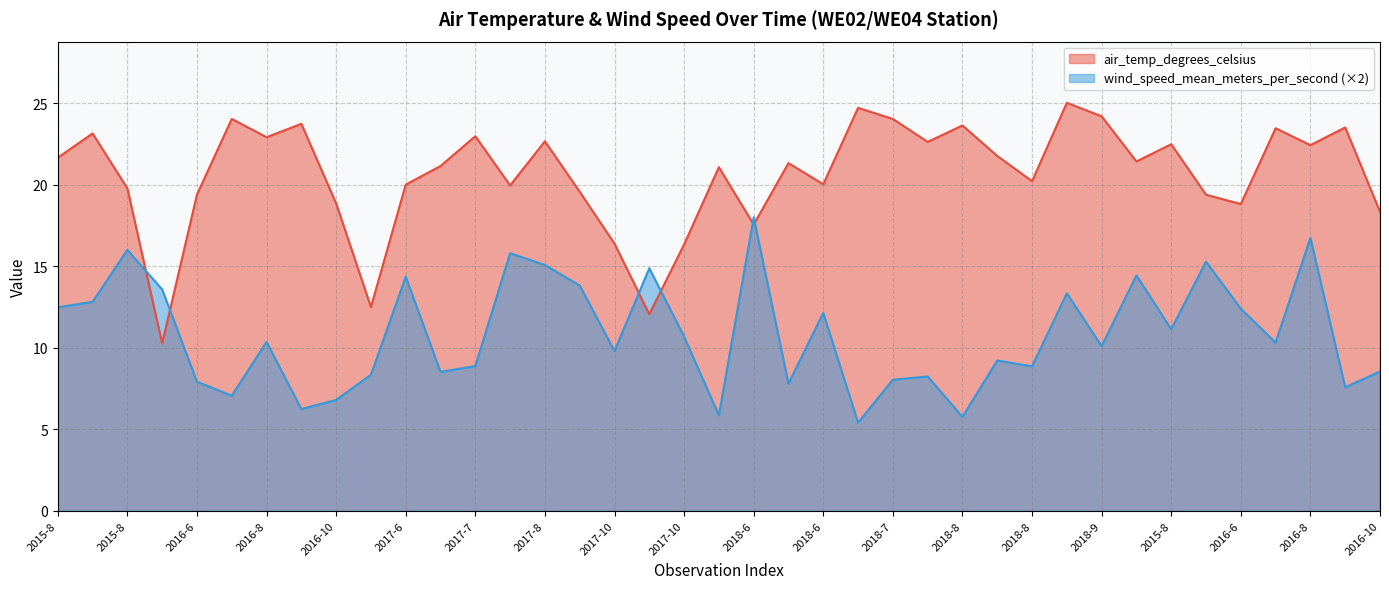

Where does the air_temp_degrees_celsius series first go above 21?

2015-8